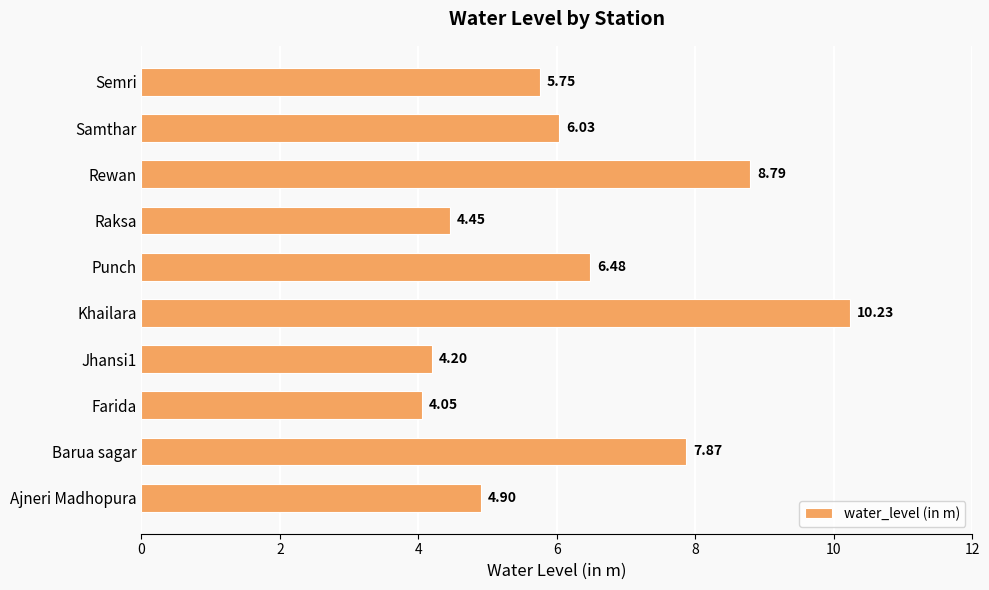

What is the sum of all values?

62.8